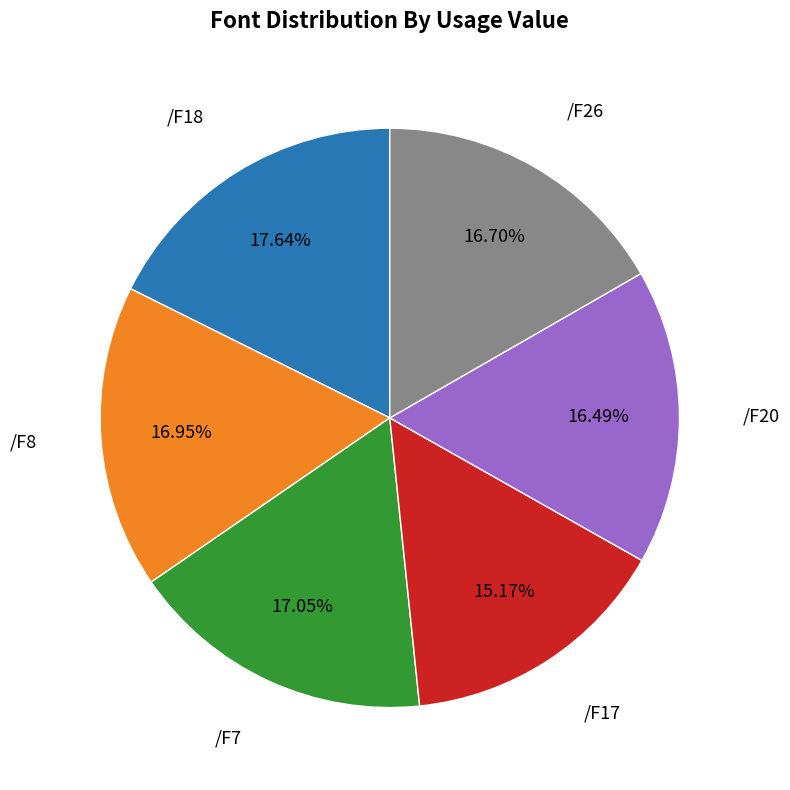

How many slices are in this pie chart?

6